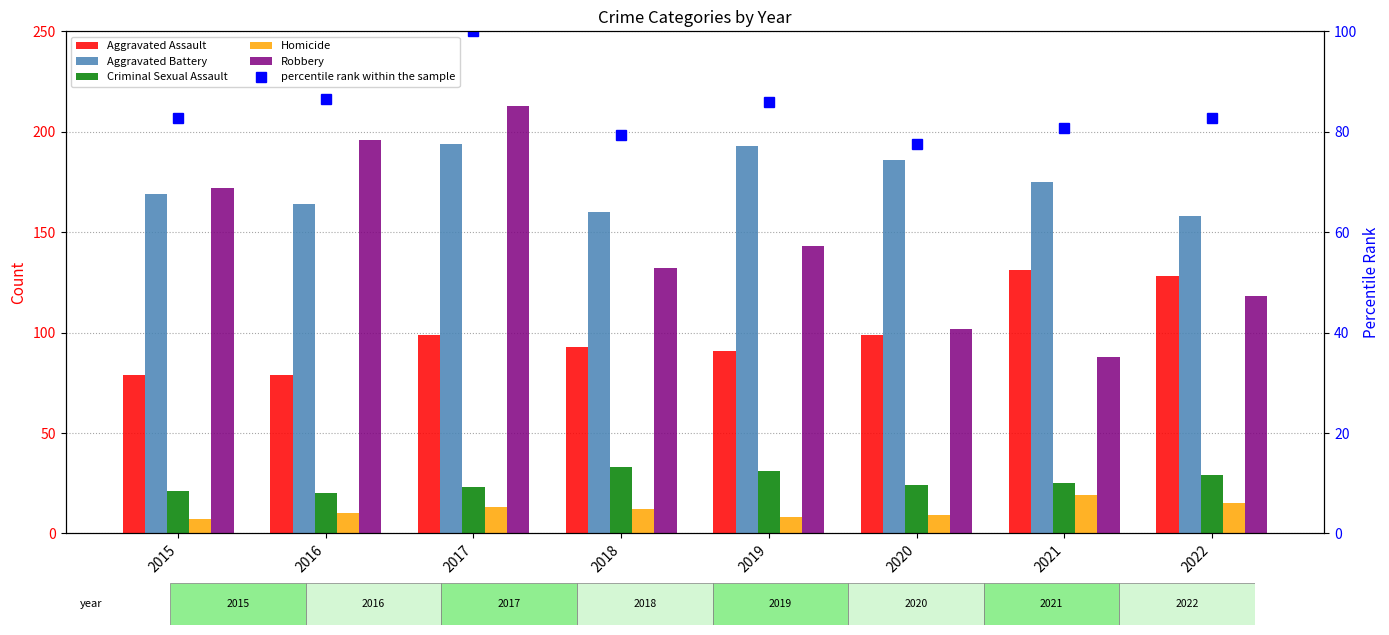

Rank the series by their maximum value, from lowest to highest.

Homicide, Criminal Sexual Assault, percentile rank within the sample, Aggravated Assault, Aggravated Battery, Robbery